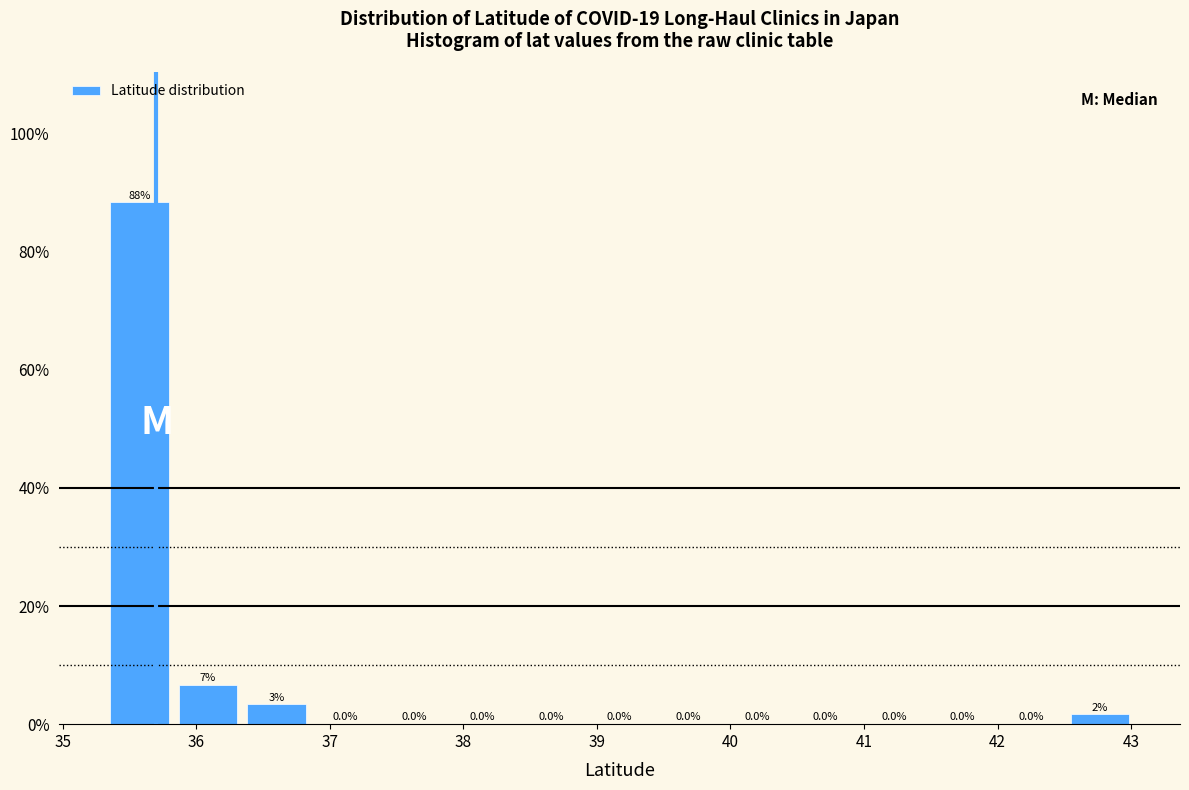

Over which range of the x-axis is the bar tallest?

35.3 to 35.8